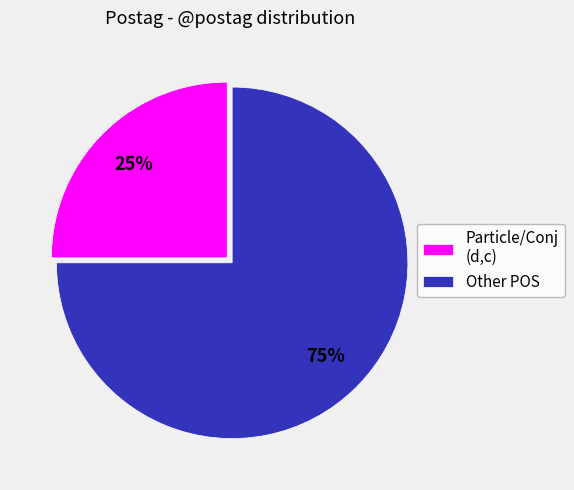

To the nearest percent, what is the average slice percentage?

50%